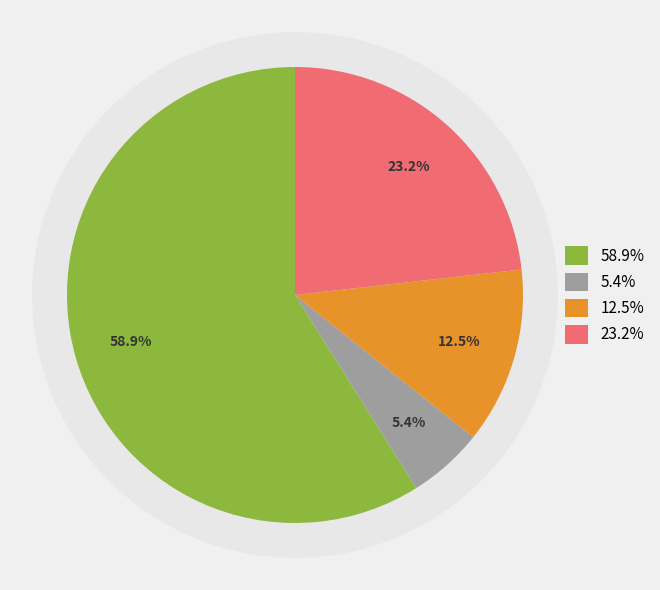

The full tuple compare failed slice represents 5% of the pie. True or false?

True